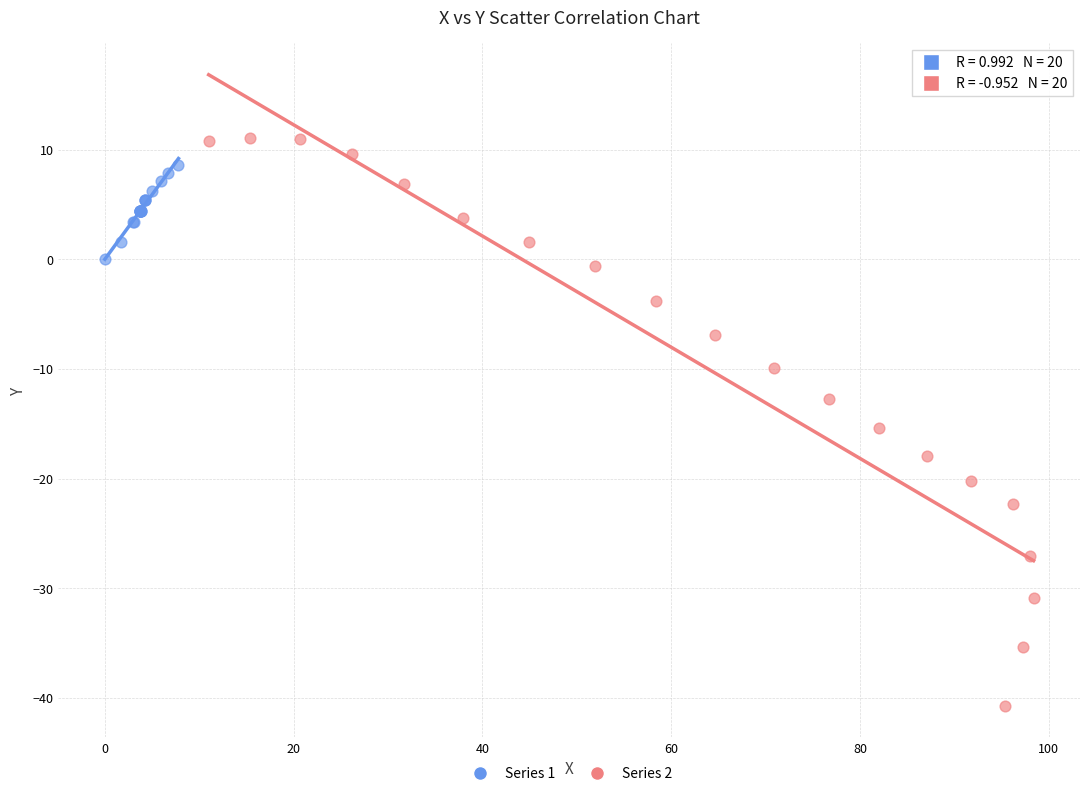

What are all the series names shown in the legend?

Series 1, Series 2